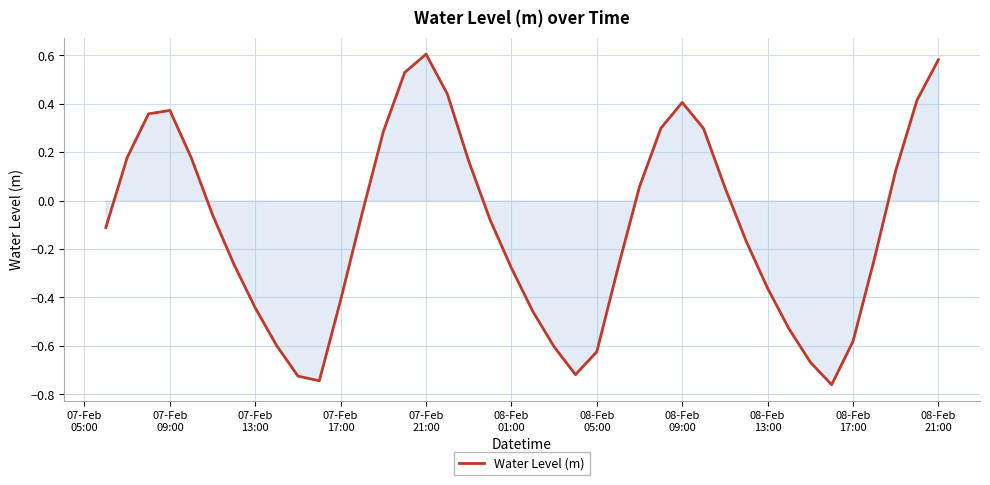

What is the sum of all values?

-4.4